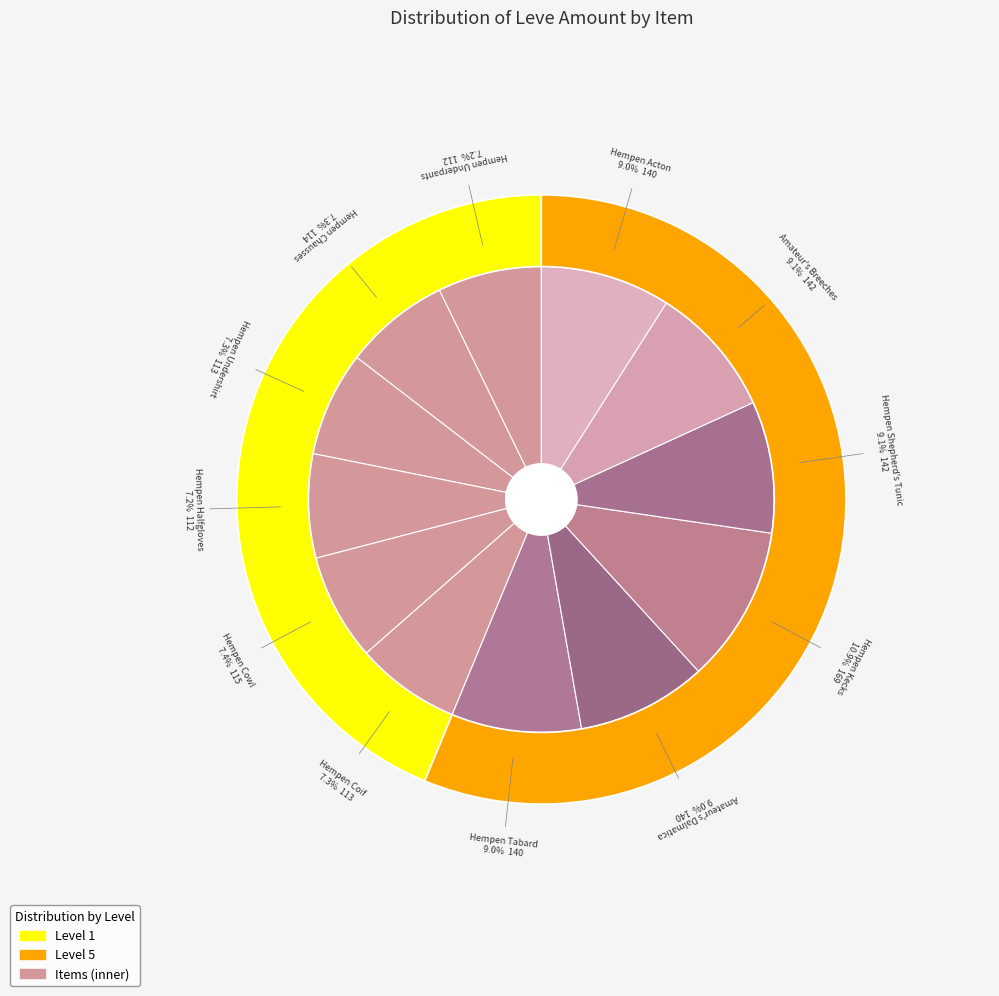

Do Hempen Shepherd's Tunic and Hempen Acton together represent more than half of the pie?

No